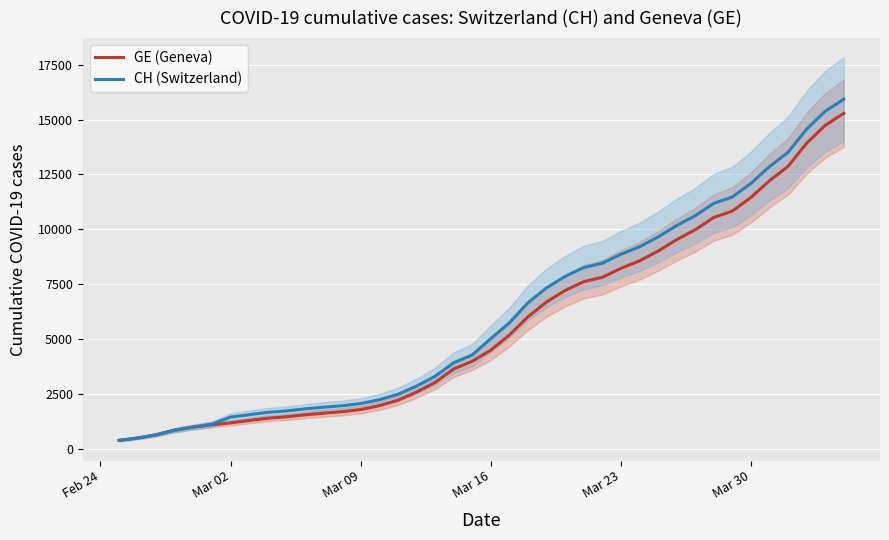

What is the highest value of the GE (Geneva) series?

15284